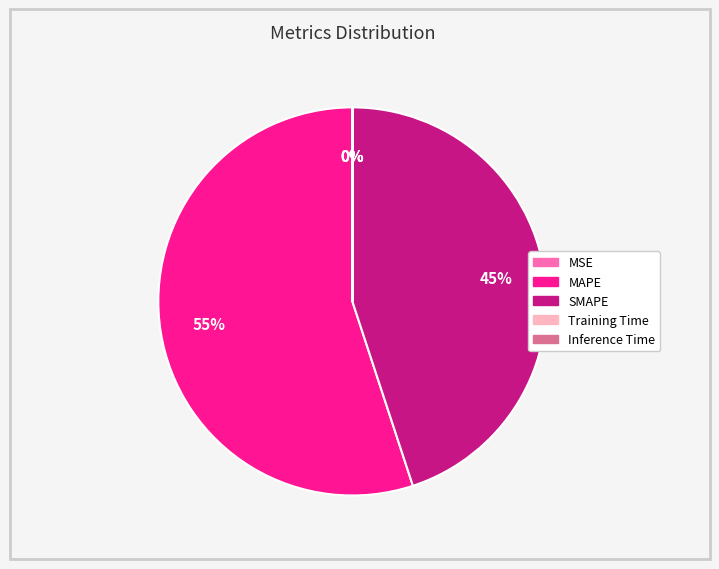

Is it true that SMAPE is 45% of the pie?

True